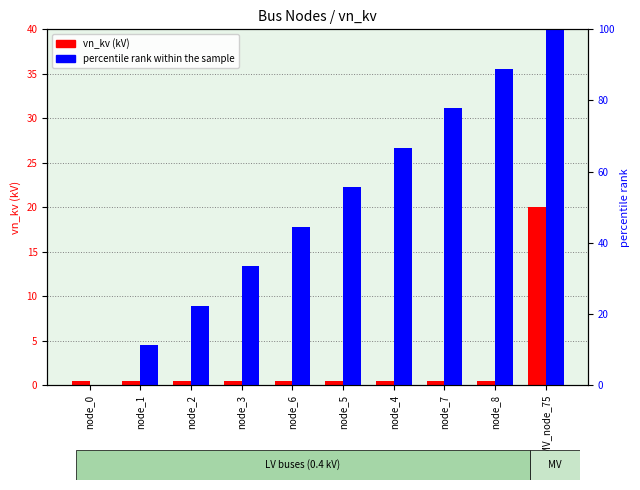

What is the total value across all series at MV_node_75?

120.0